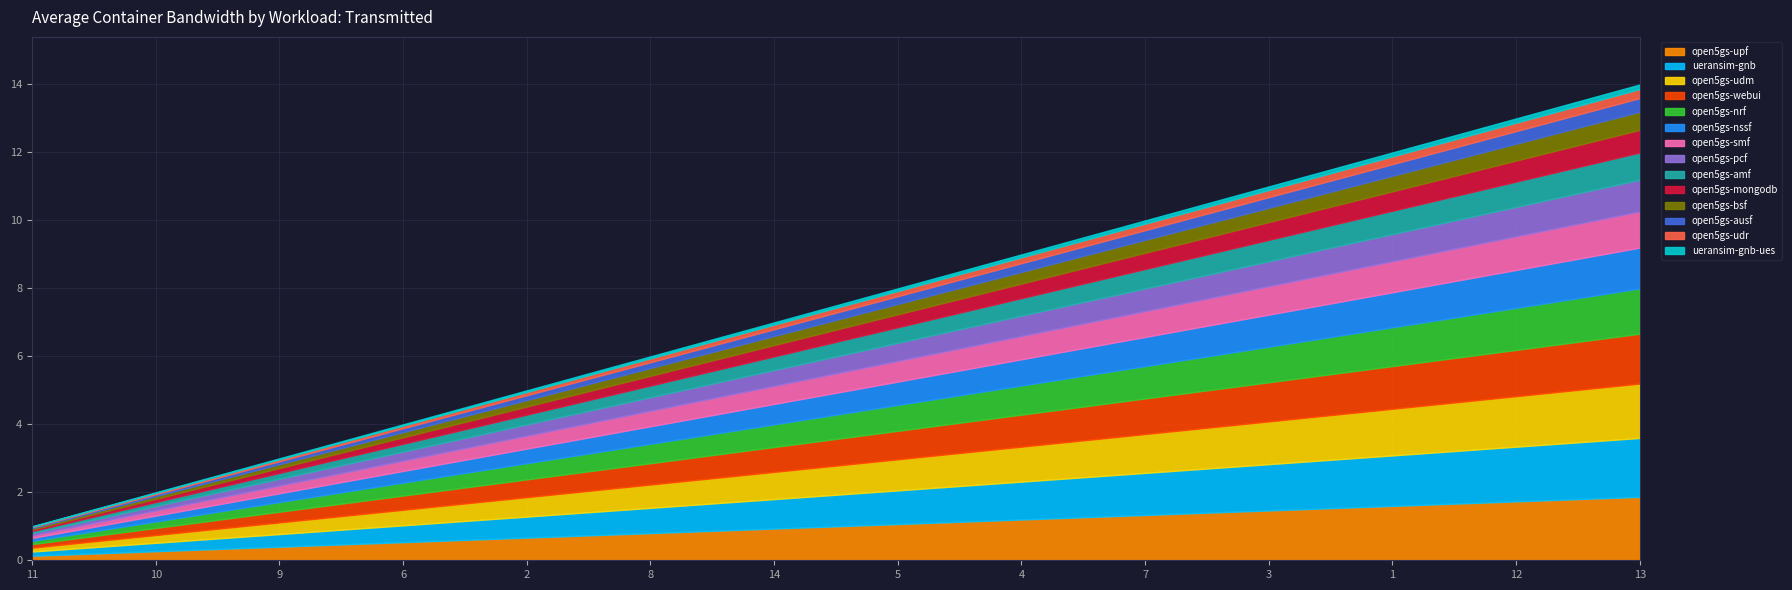

True or false: the data shows 3 at 7.

False